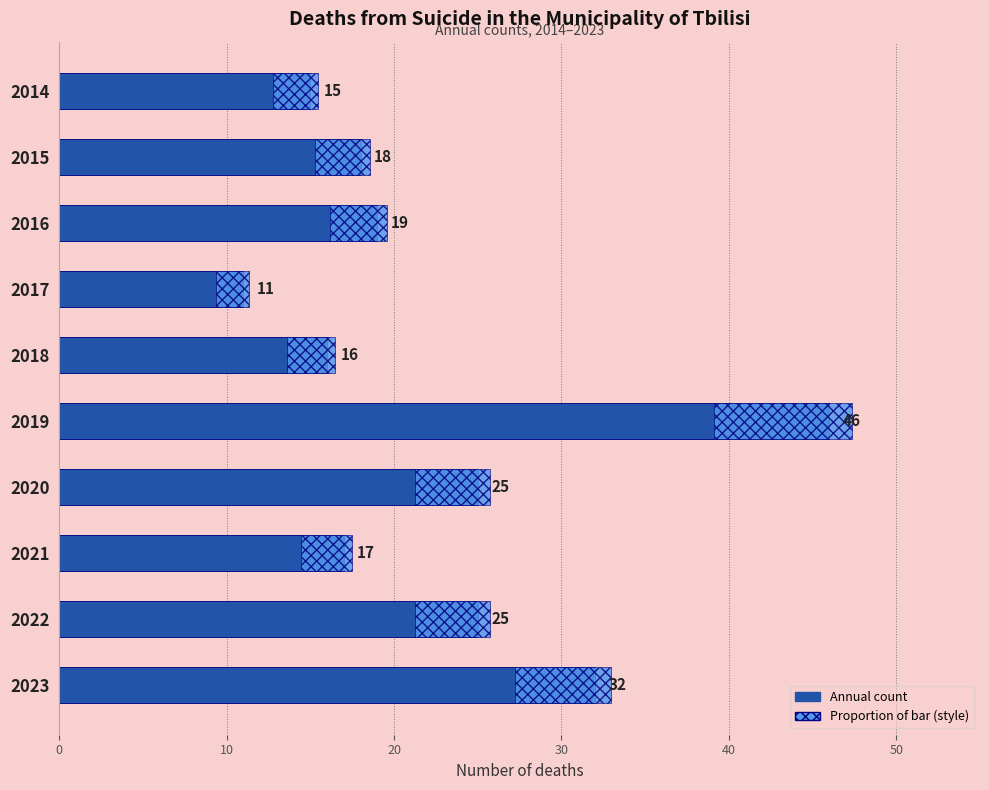

What position from the left is 40?

5